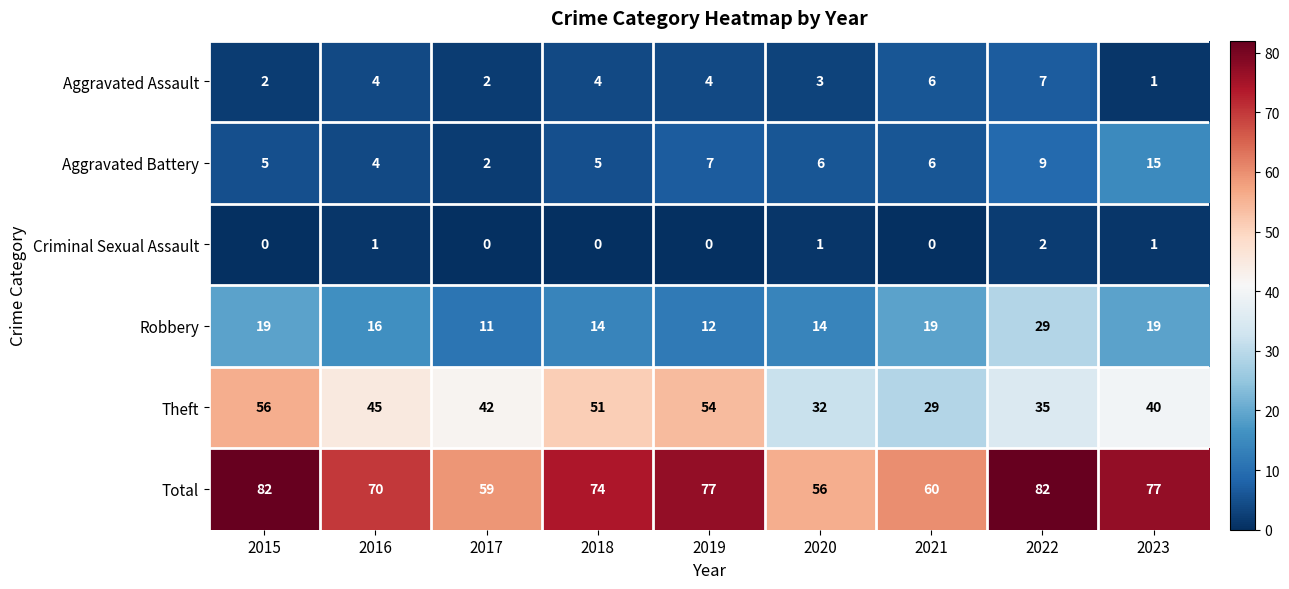

Rank the series at 2015 from lowest to highest value.

Criminal Sexual Assault, Aggravated Assault, Aggravated Battery, Robbery, Theft, Total